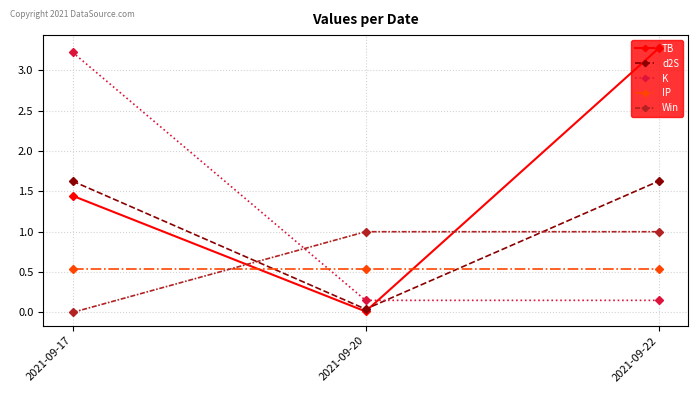

What is the total value across all series at 2021-09-22?

6.6